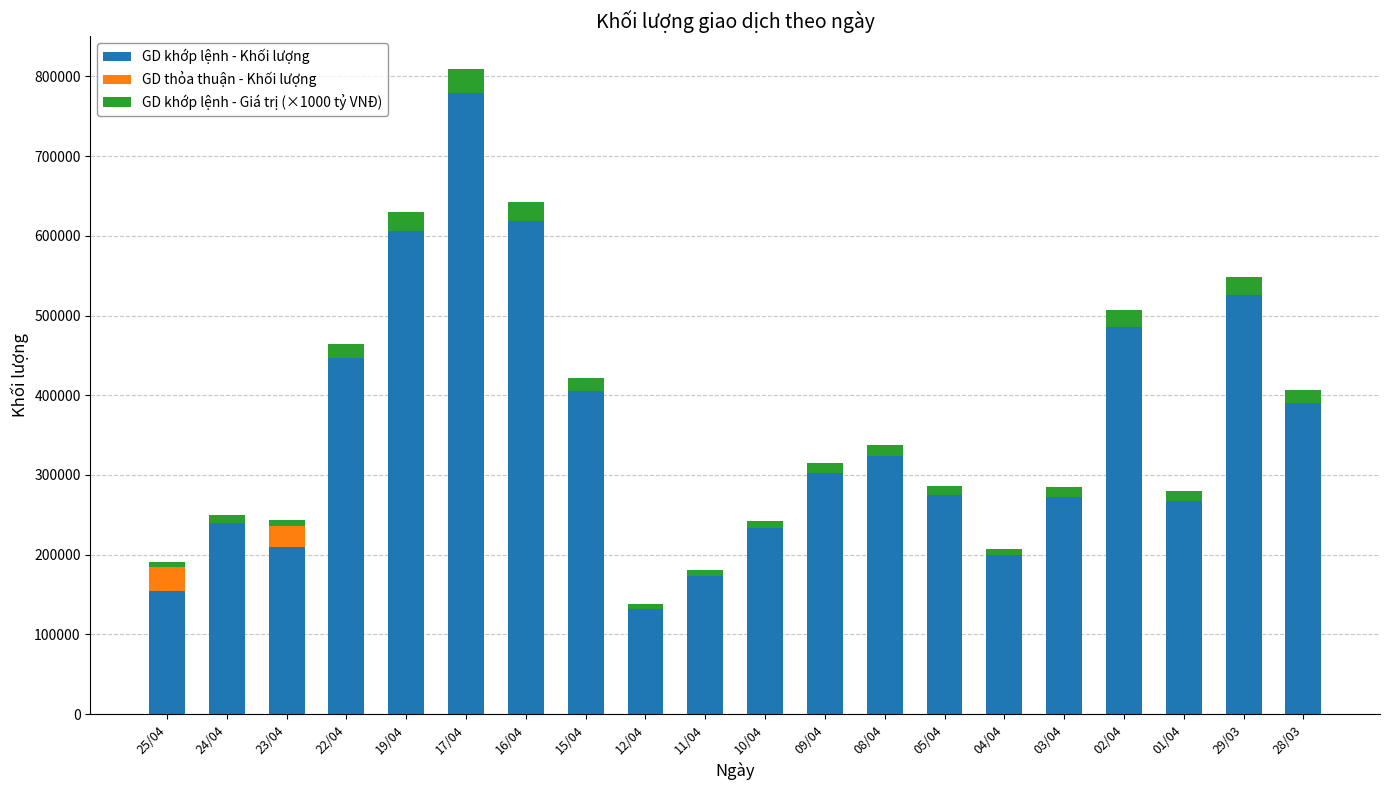

At which category is the sum across all series the highest?

17/04